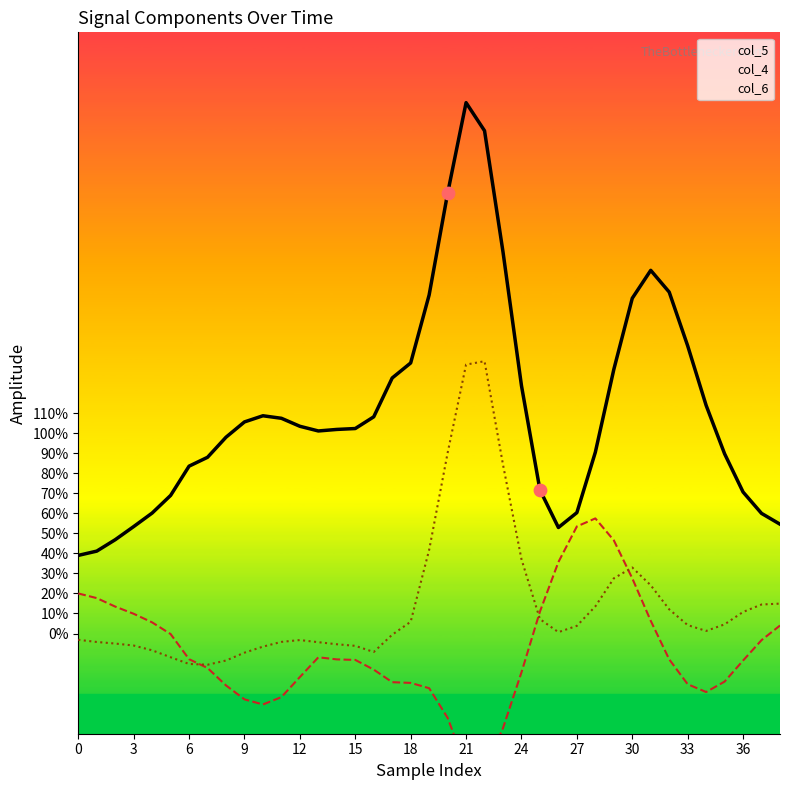

Which series has the largest Y range (max minus min)?

col_5